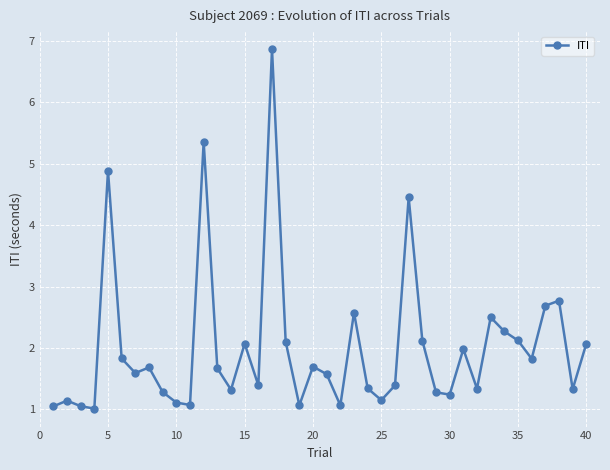

True or false: there are more than 1 points higher than both neighbors.

True